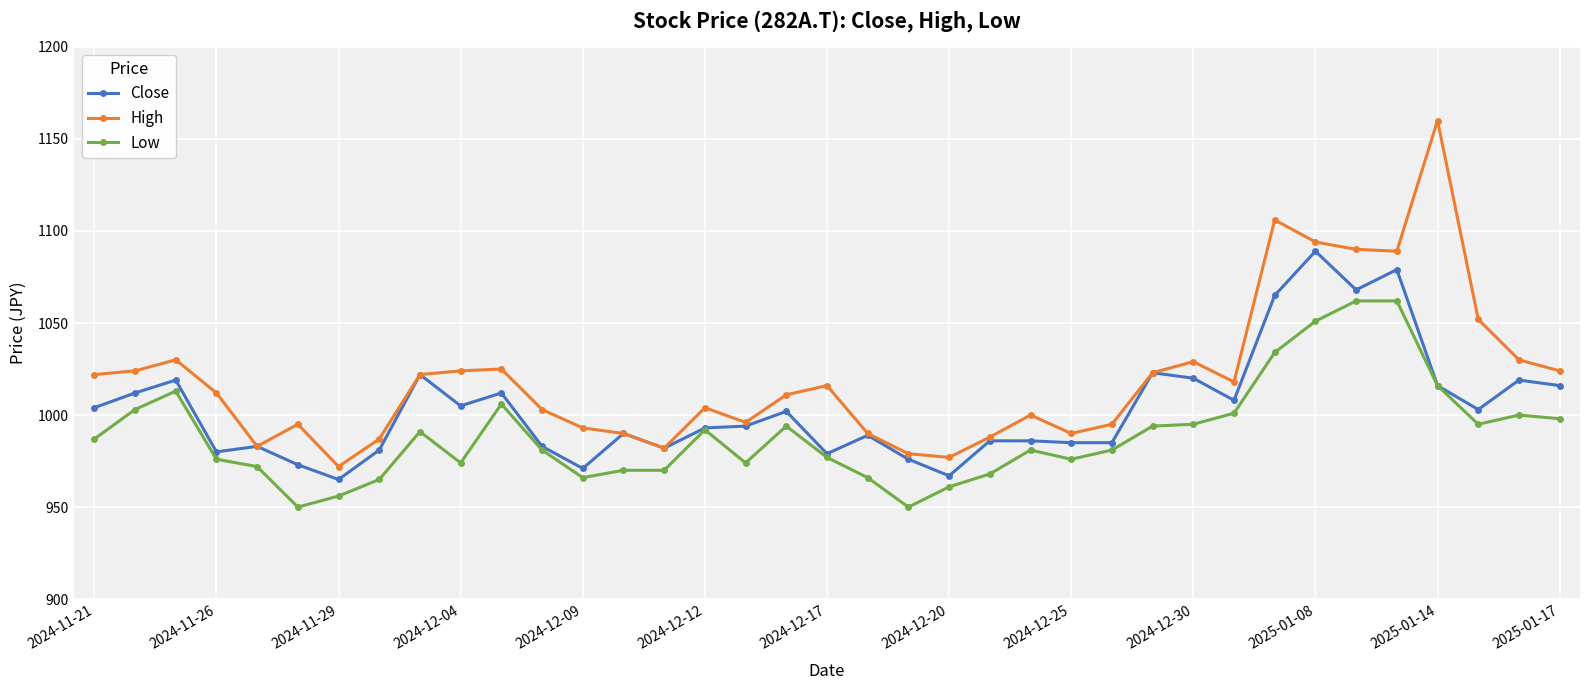

True or false: High has more than 2 points higher than both neighbors.

True